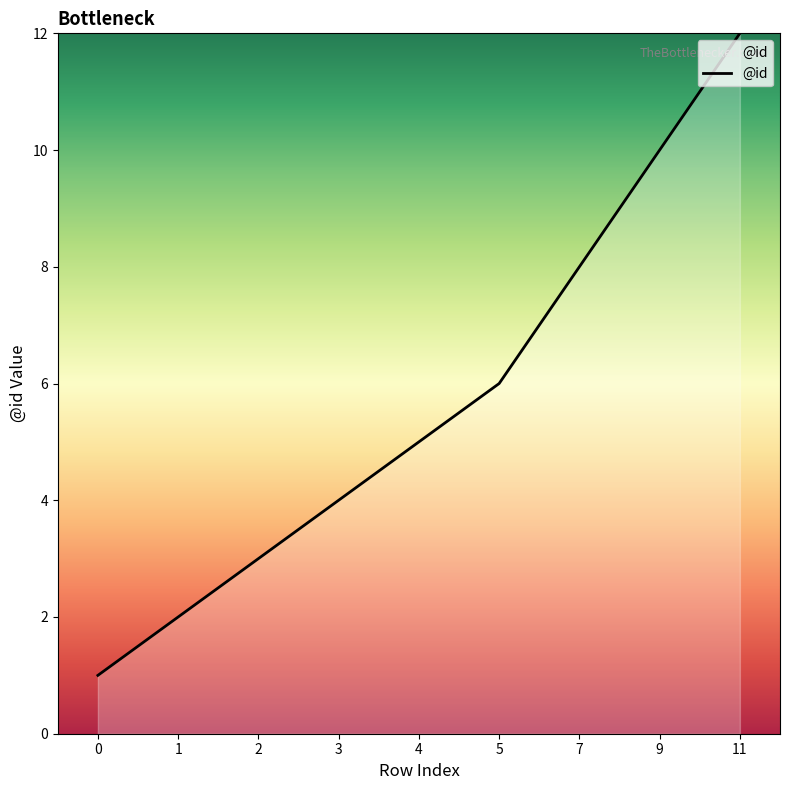

Rank the categories by value from highest to lowest.

11, 9, 7, 5, 4, 3, 2, 1, 0